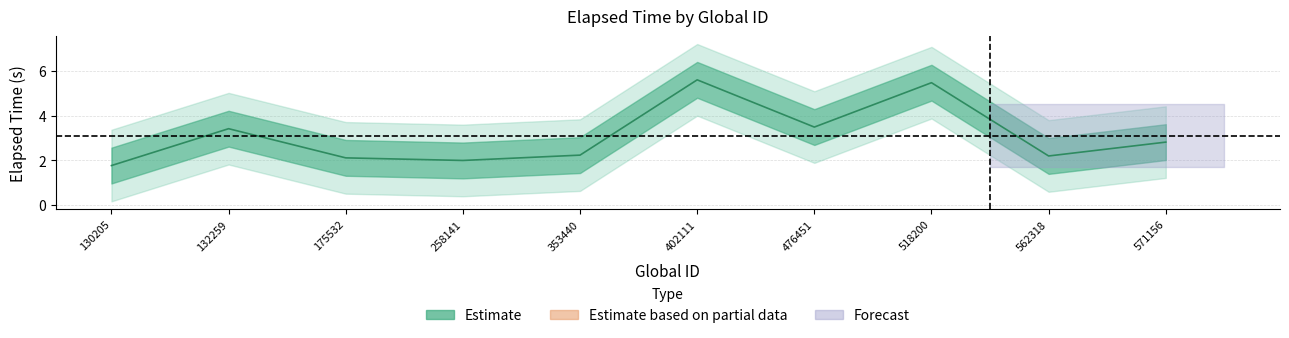

What is the sum of the values at 562318 and 571156?

5.0